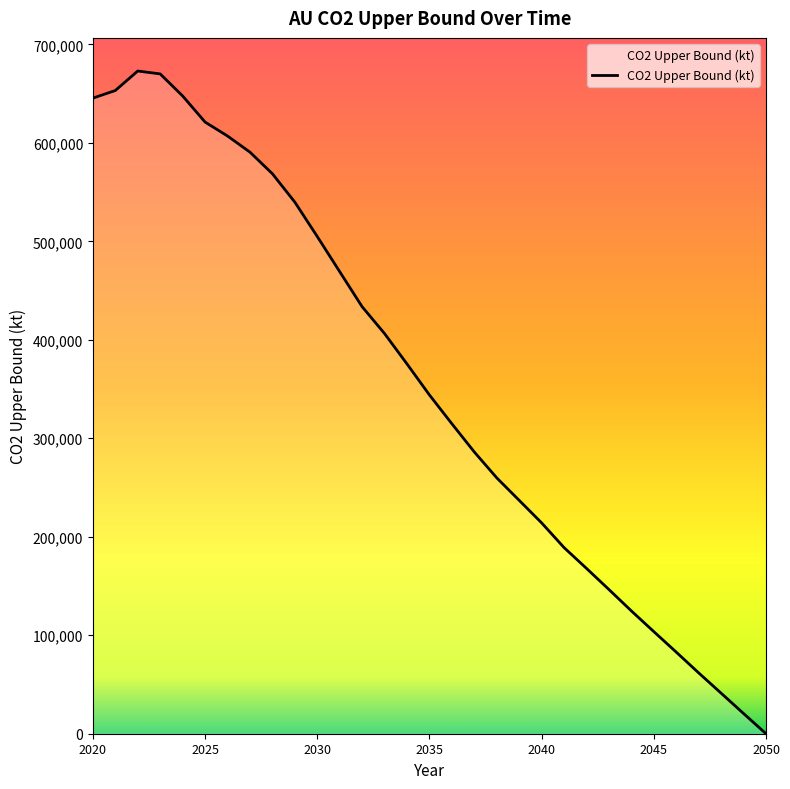

What is the sum of all values?

10999357.8